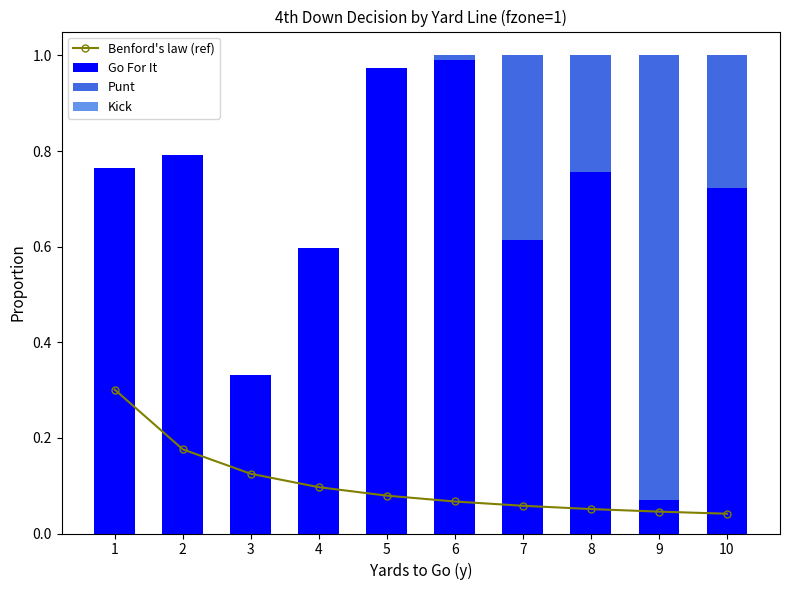

What is the maximum value for Punt?

0.9